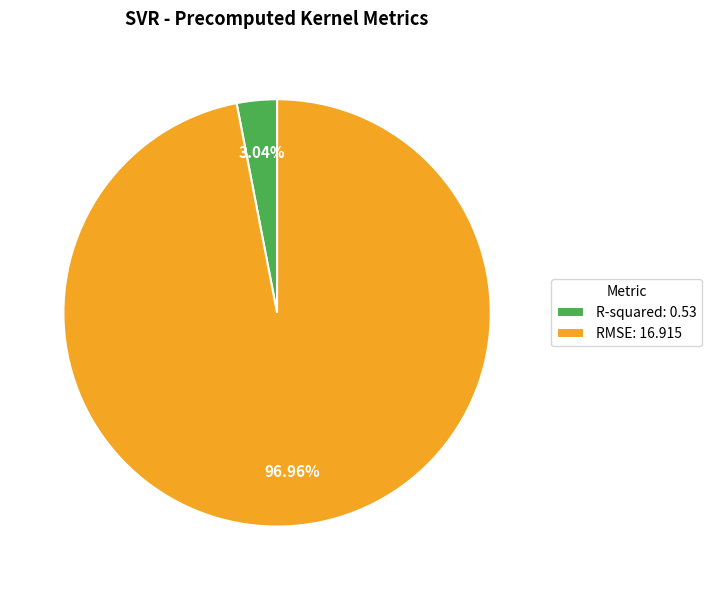

To the nearest percent, what is the difference between the largest and smallest slice percentages?

94%